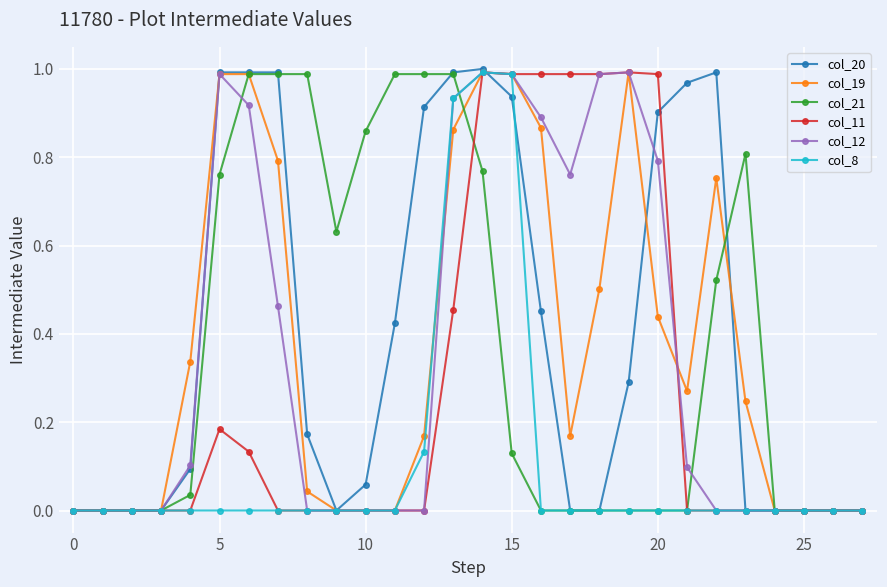

True or false: col_12 has more than 2 interior local peaks.

True